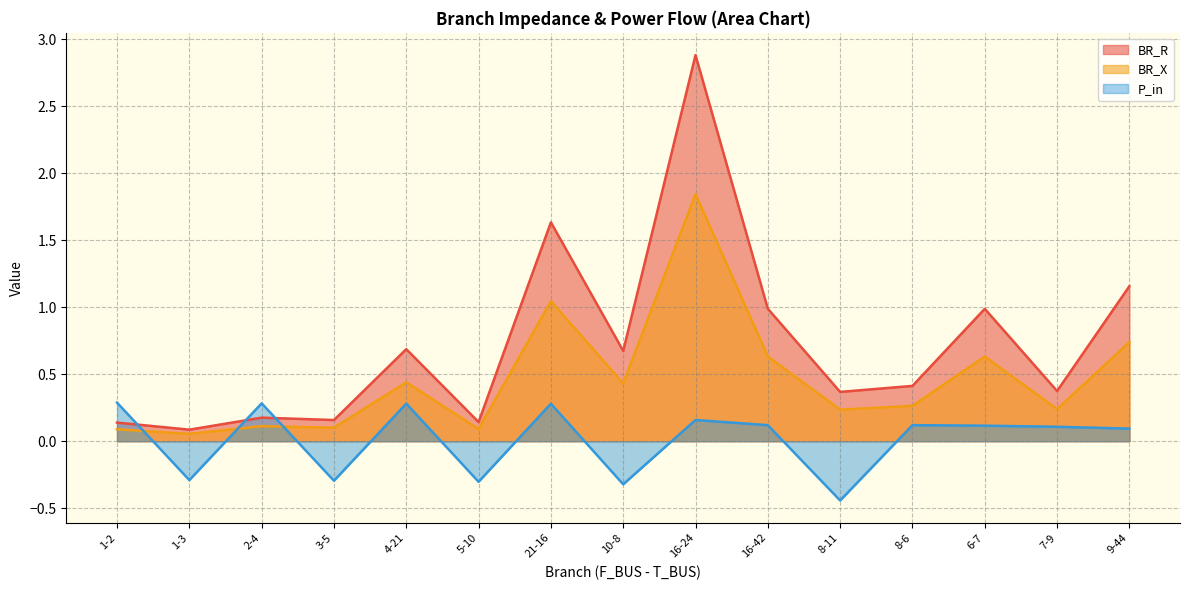

What position from the left is 16-42?

10